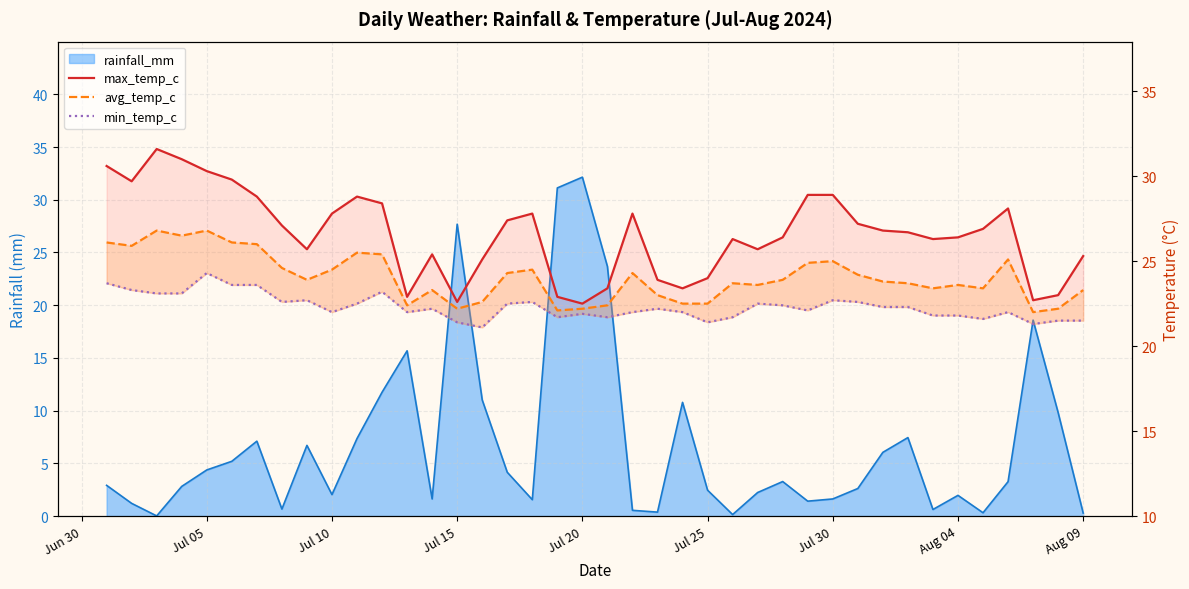

True or false: avg_temp_c and min_temp_c intersect in this chart.

False